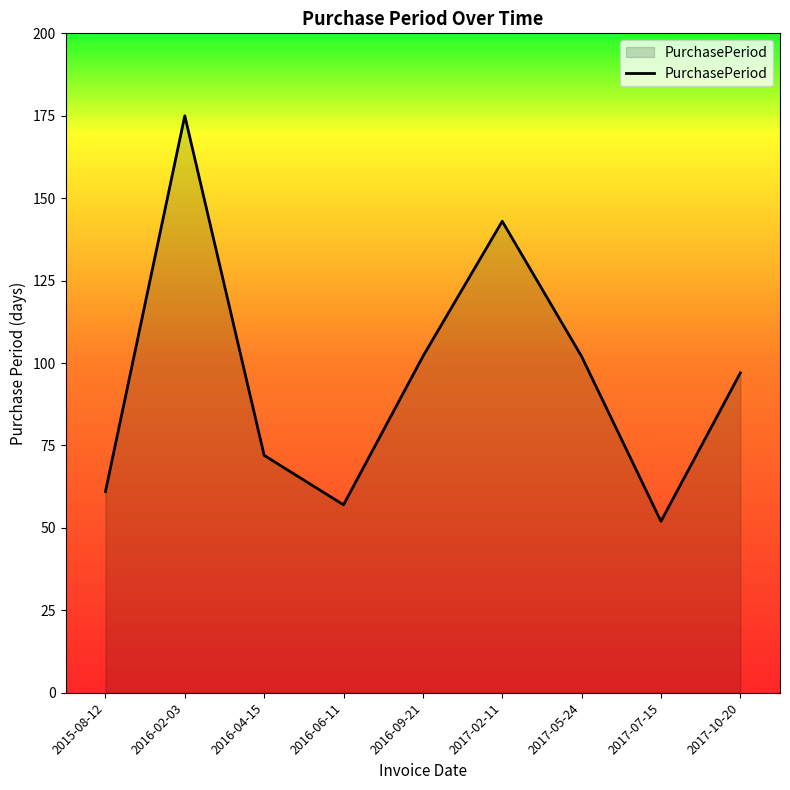

What position from the right is 2015-08-12?

9